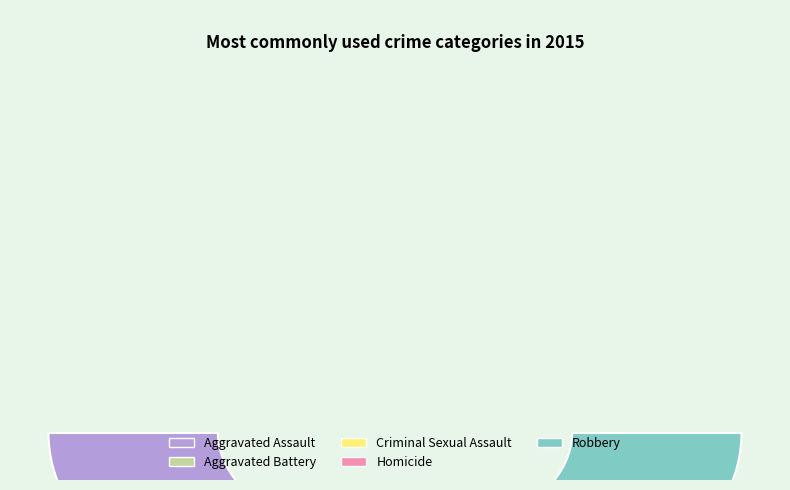

What percentage is the Aggravated Battery slice, to the nearest percent?

41%